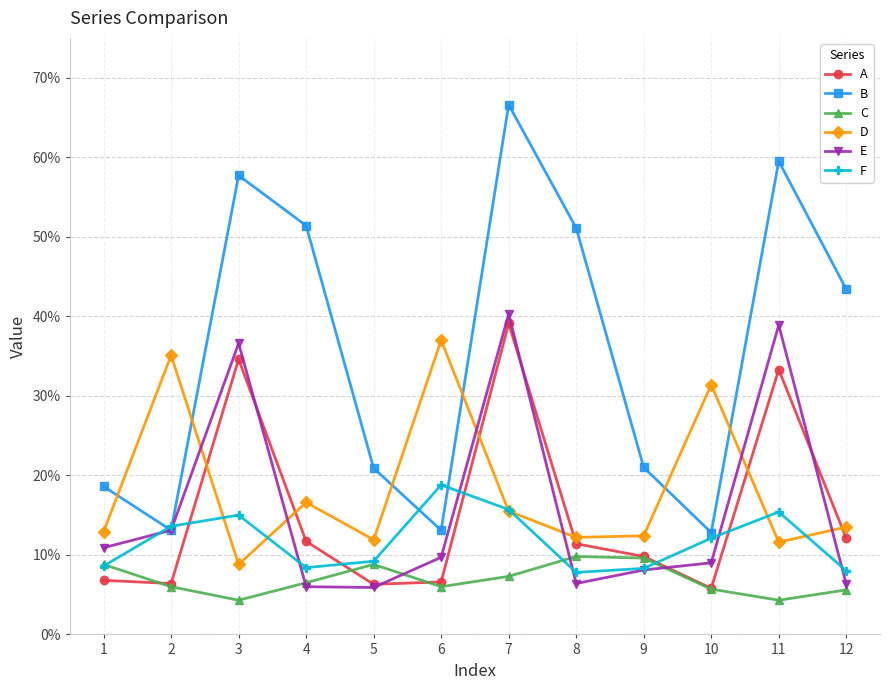

Is this an area chart (filled region under the line)?

No